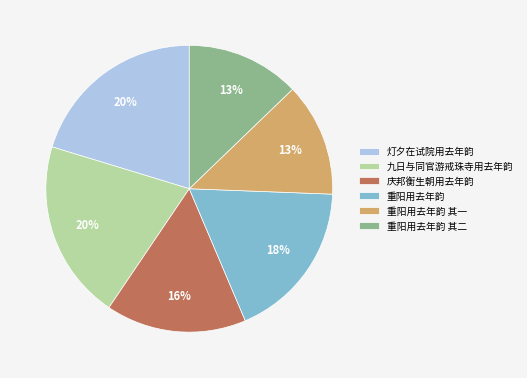

To the nearest percent, what is the average slice percentage?

17%